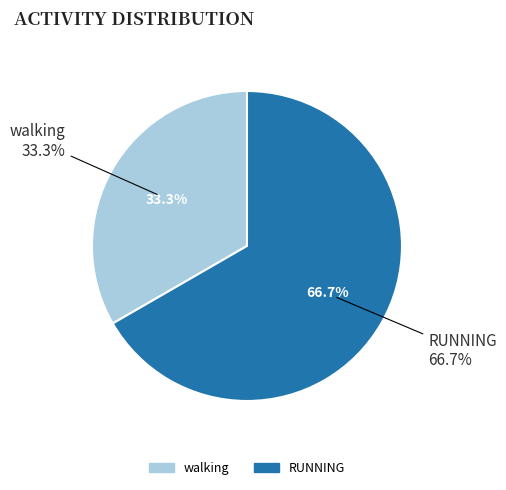

Approximately how many times larger is the value at RUNNING compared to walking?

2.0